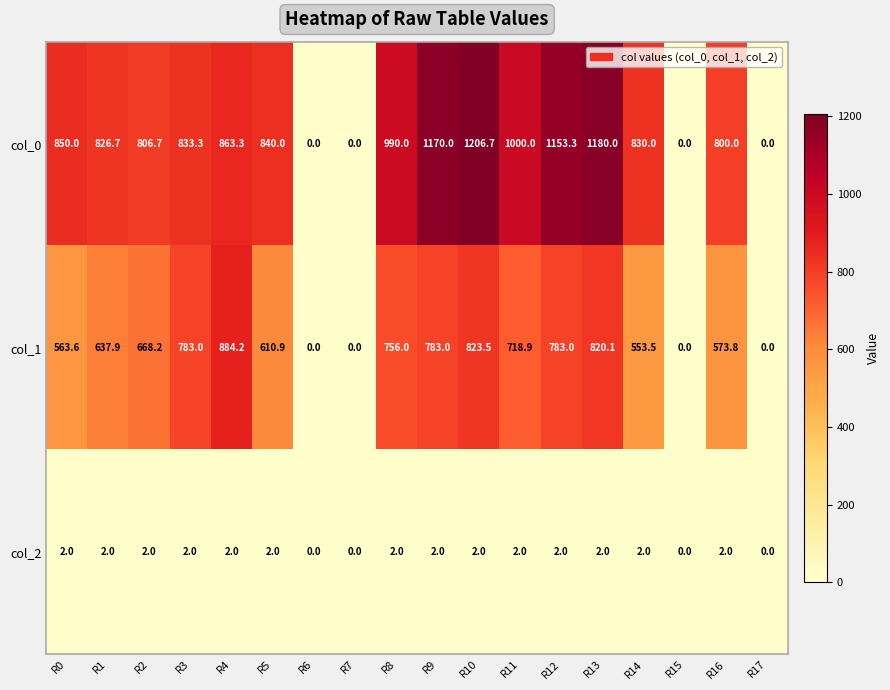

How many values in col_1 are above zero?

14